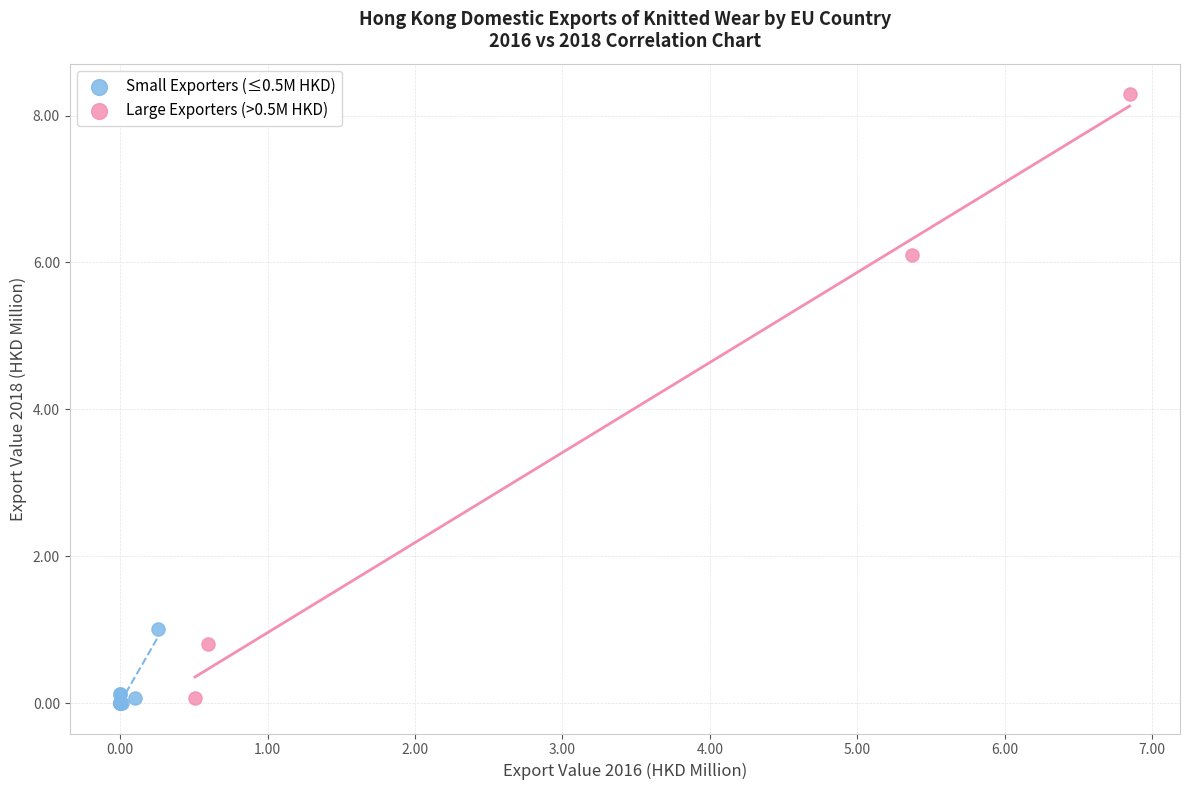

Which series has the largest Y range (max minus min)?

Large Exporters (>0.5M HKD)